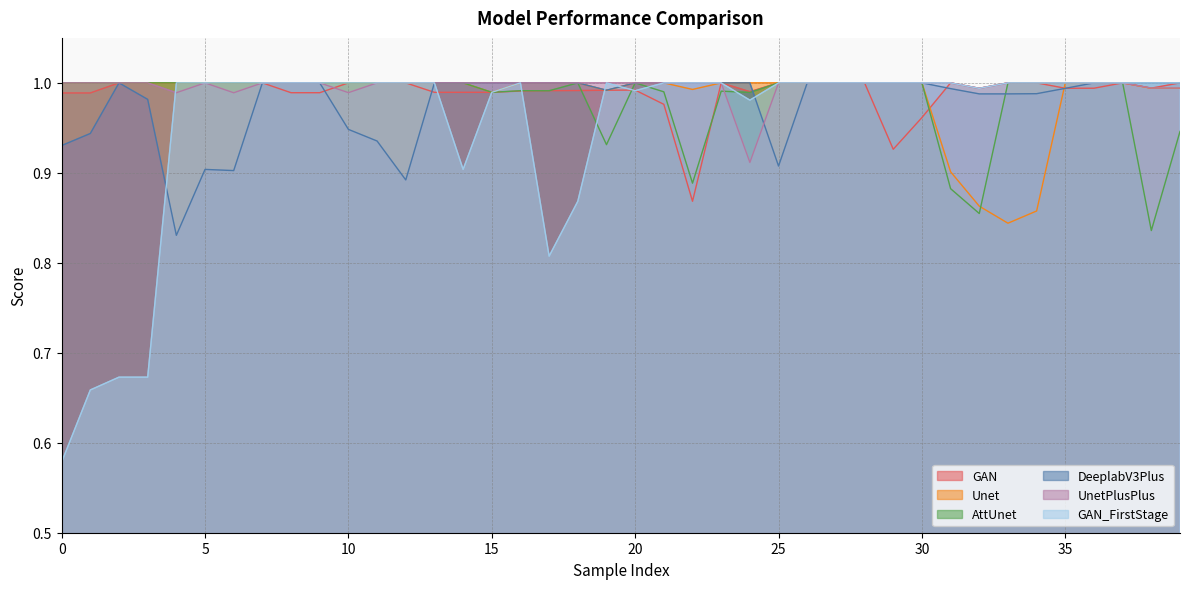

Where is the first local minimum for AttUnet?

15